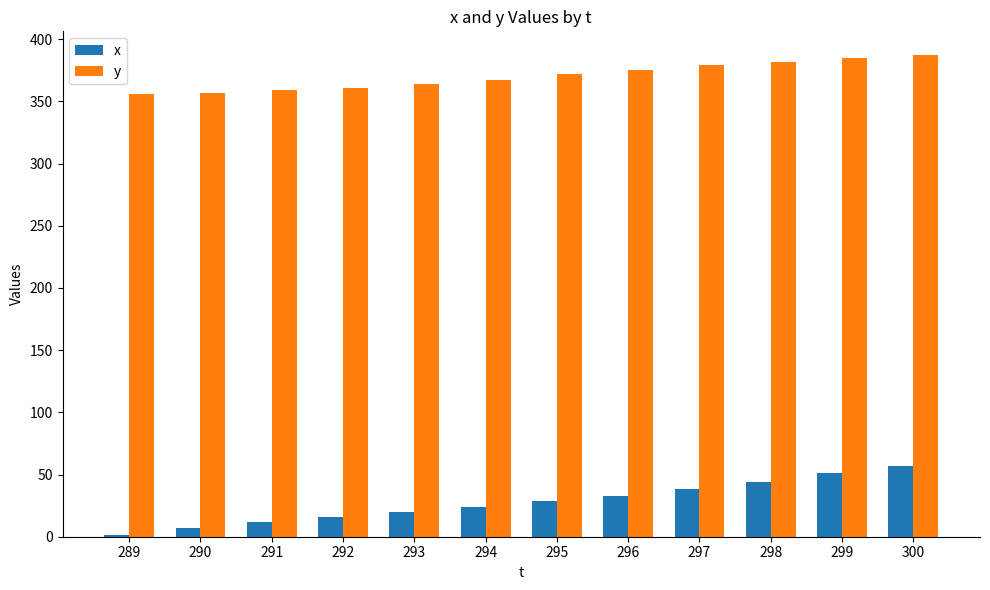

What is the greatest value displayed?

387